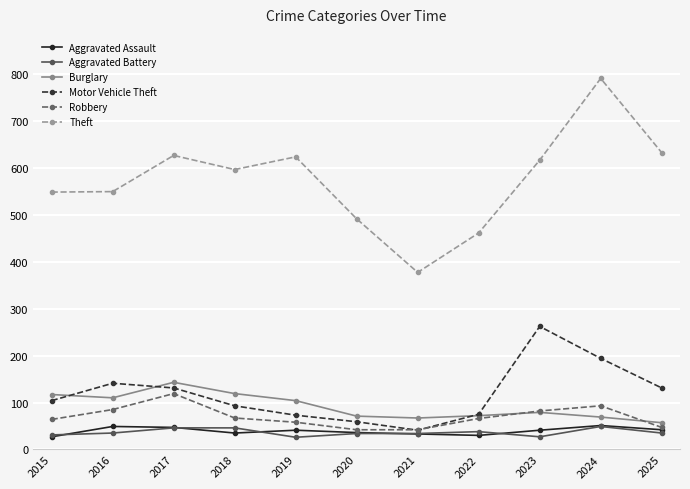

How many data points does each series have?

11